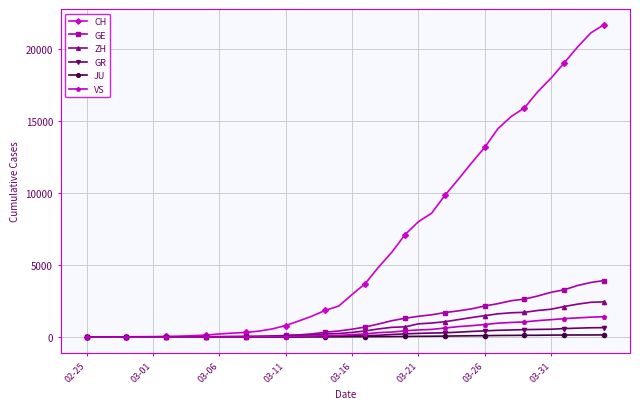

Which series has the largest total across all categories?

CH